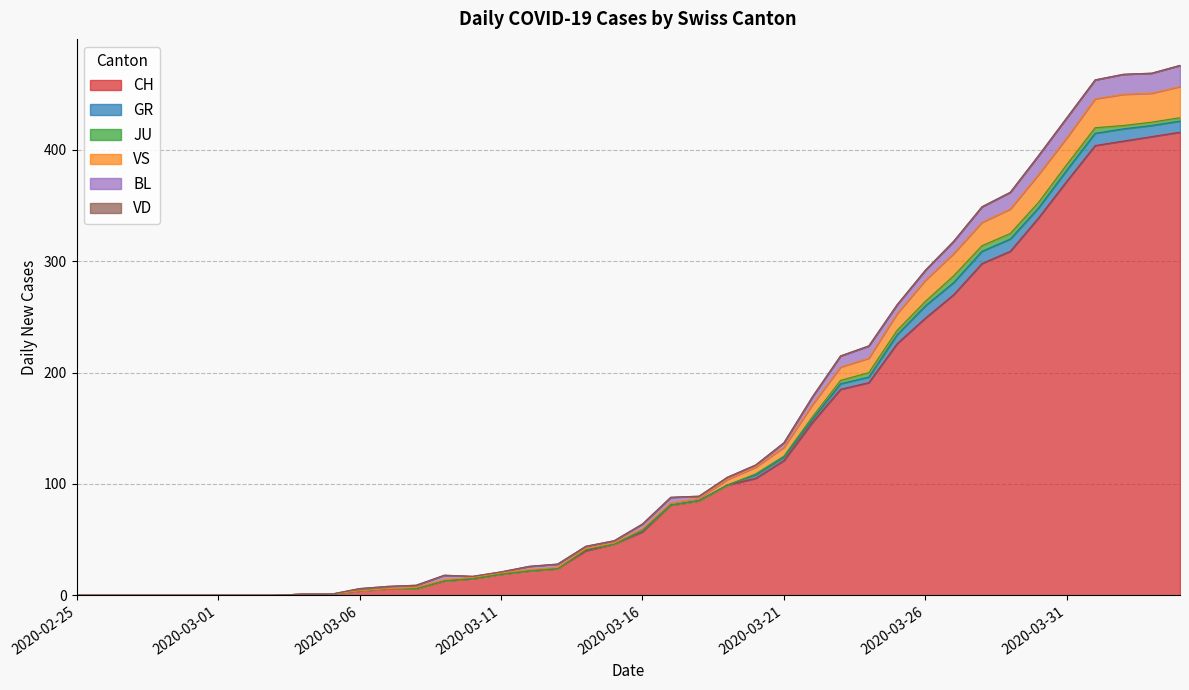

How many interior local valleys does the GR series have?

2